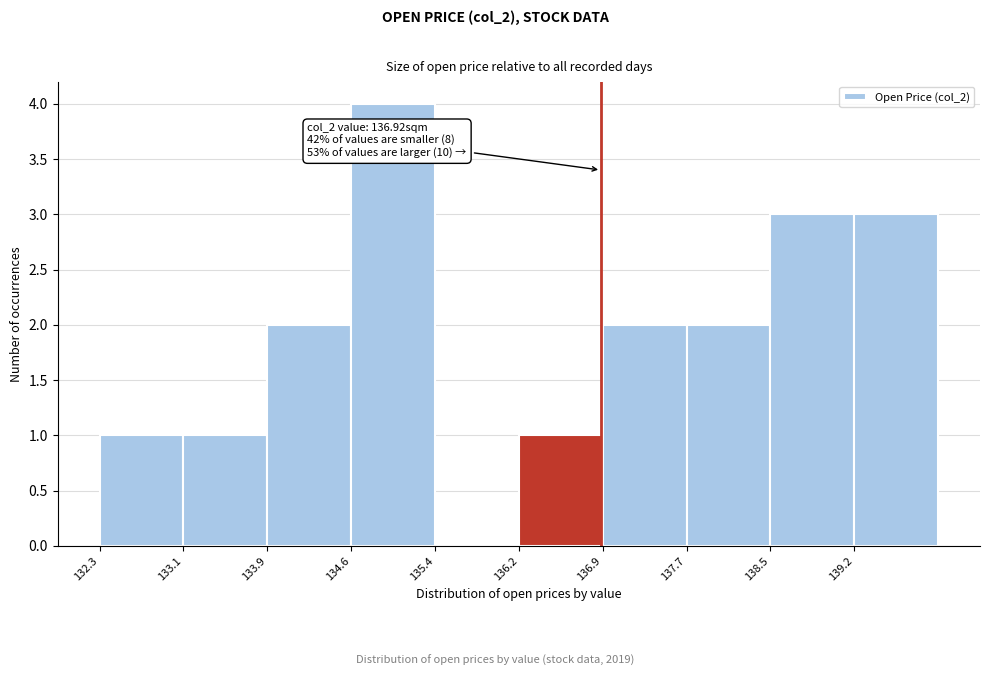

Which range on the x-axis has the tallest bar?

134.6 to 135.4